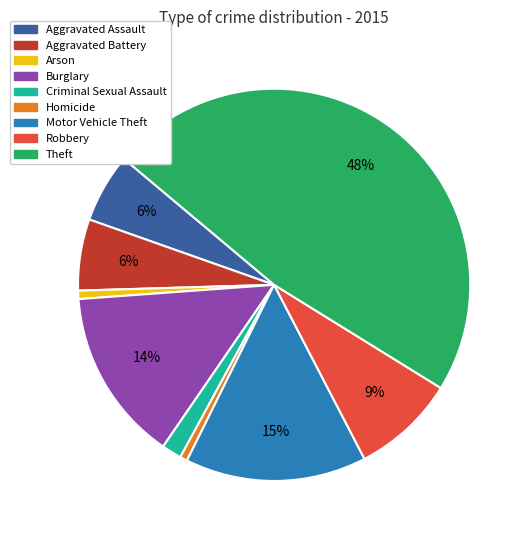

What percentage is the Robbery slice, to the nearest percent?

9%